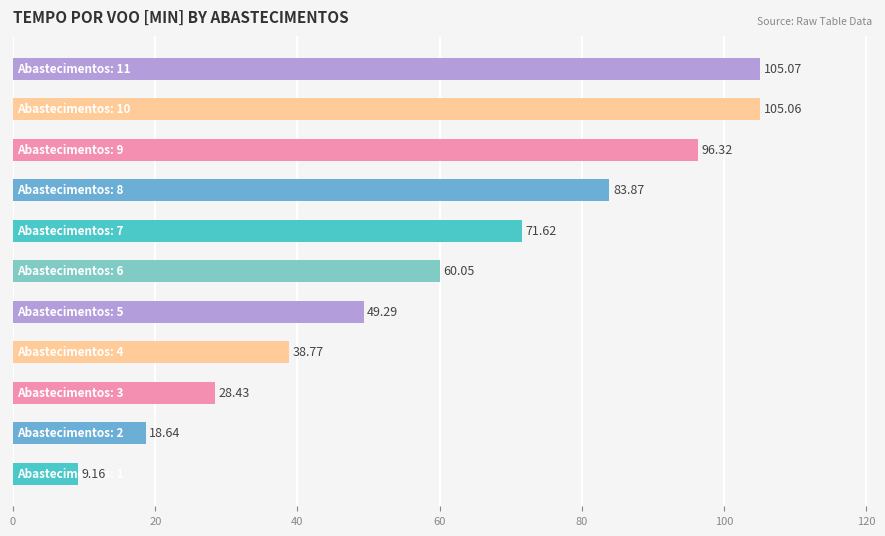

How many data points are less than 60?

5